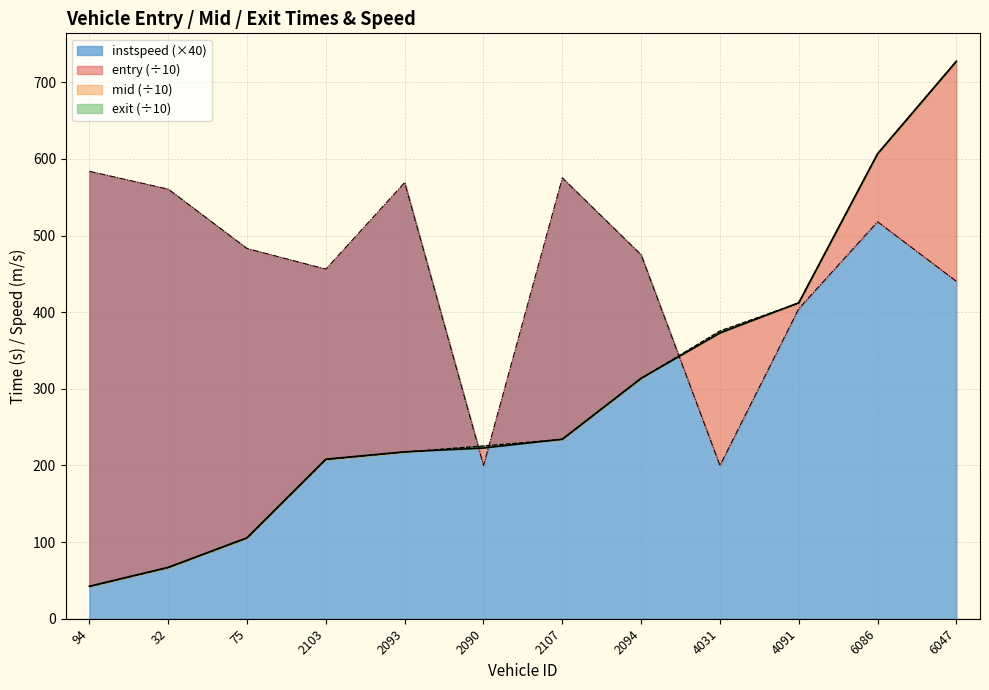

What is the minimum value for instspeed (×40)?

200.0